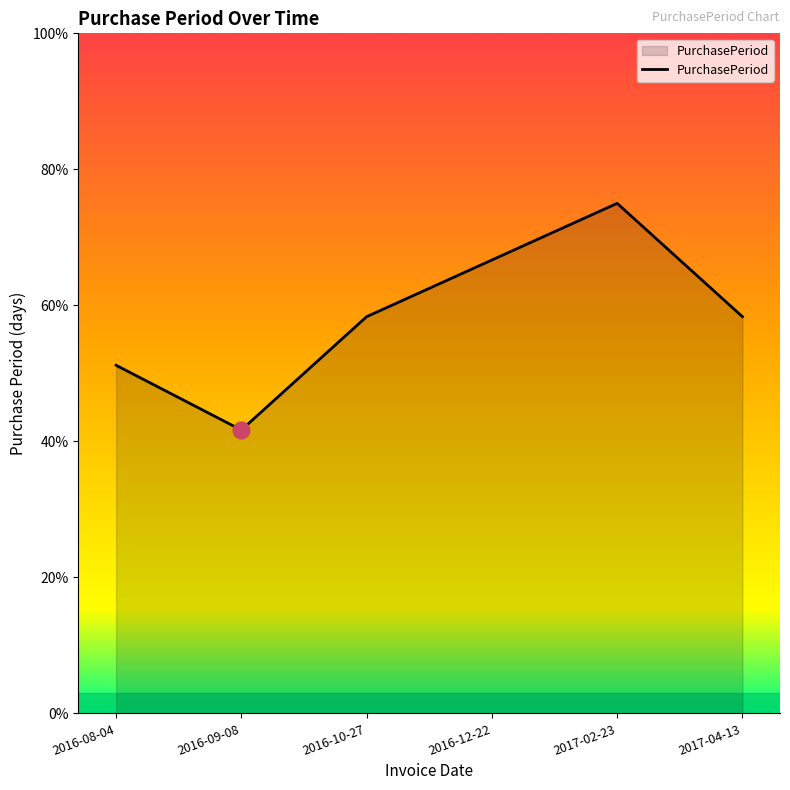

Is it true that the value at 2016-10-27 is 58.3?

True